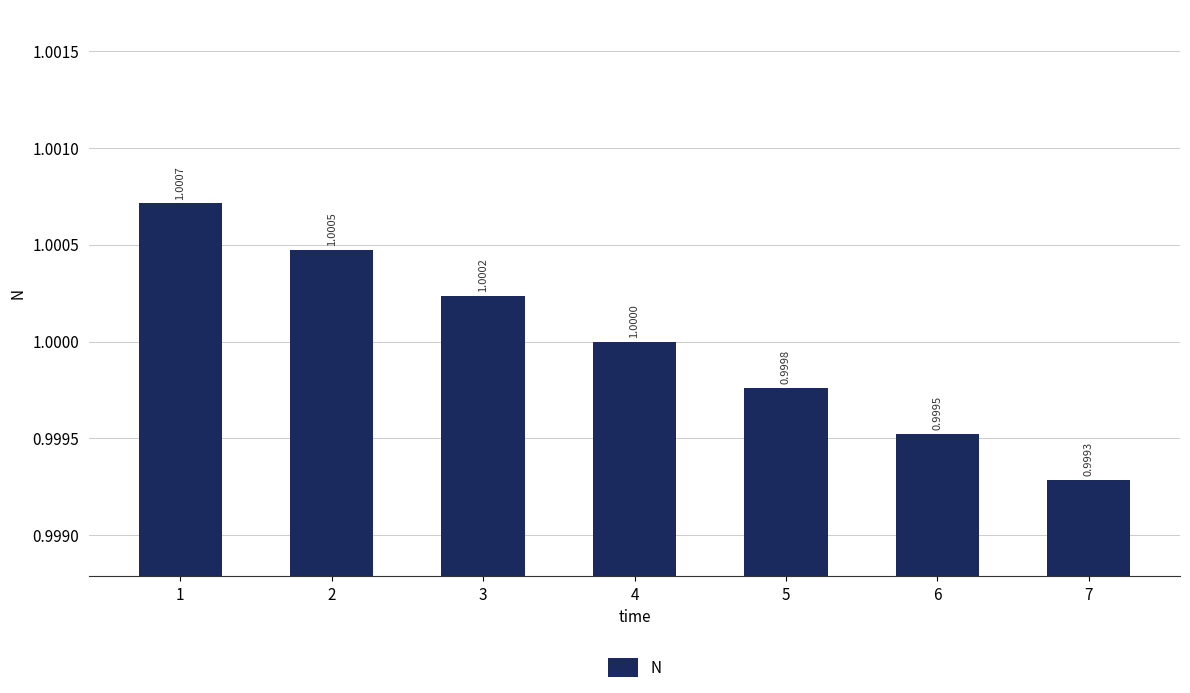

How many bars are there in total?

7